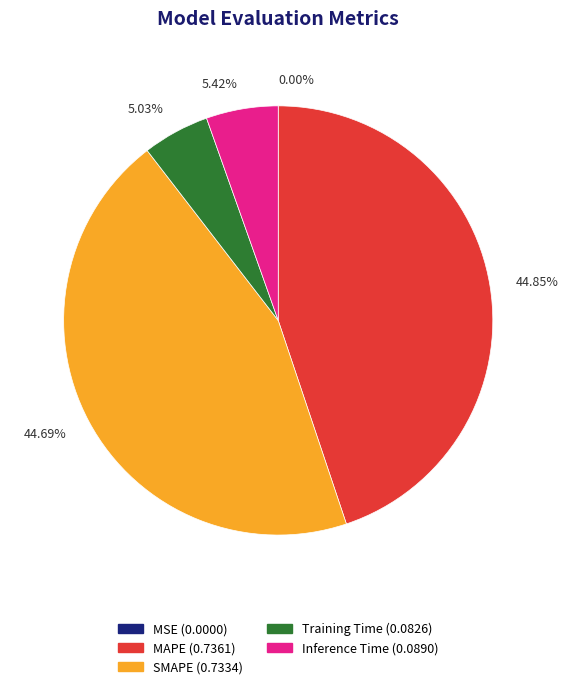

The MAPE slice represents 58% of the pie. True or false?

False